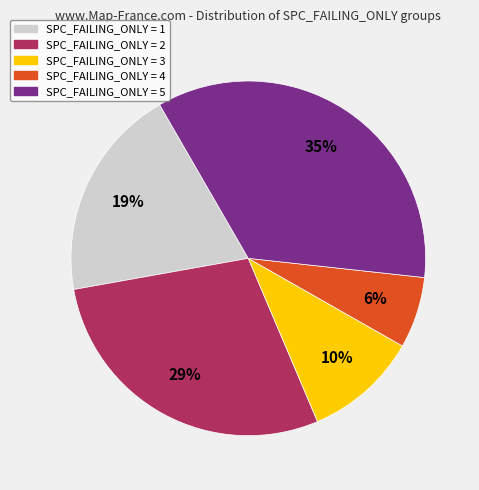

Is there a majority slice in this chart?

No